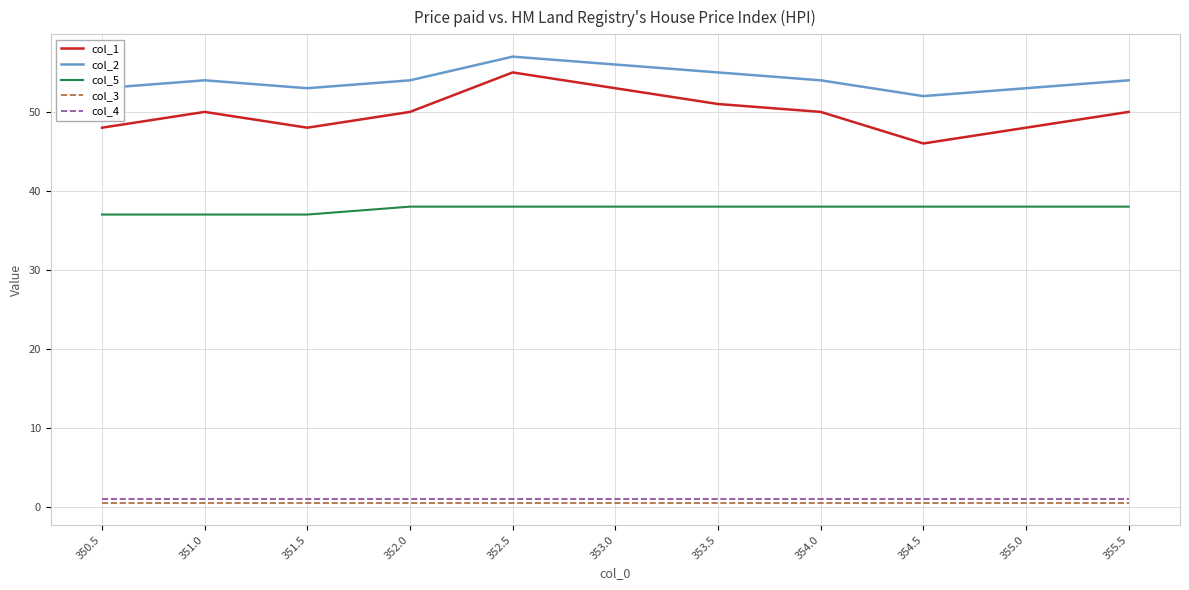

True or false: col_5 has a value of 57.7 at 351.5.

False